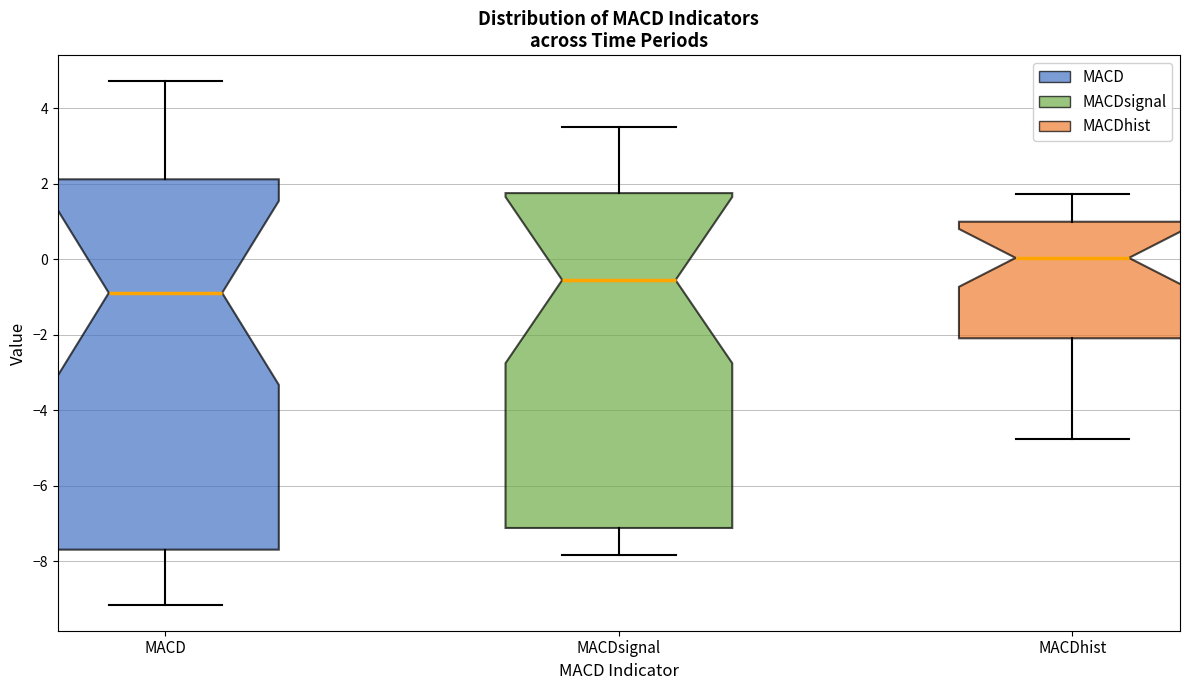

Where does the lower whisker of the box for MACDhist end on the y-axis? The values are not printed on the chart, so give them approximately, as read against the axis.

-4.8